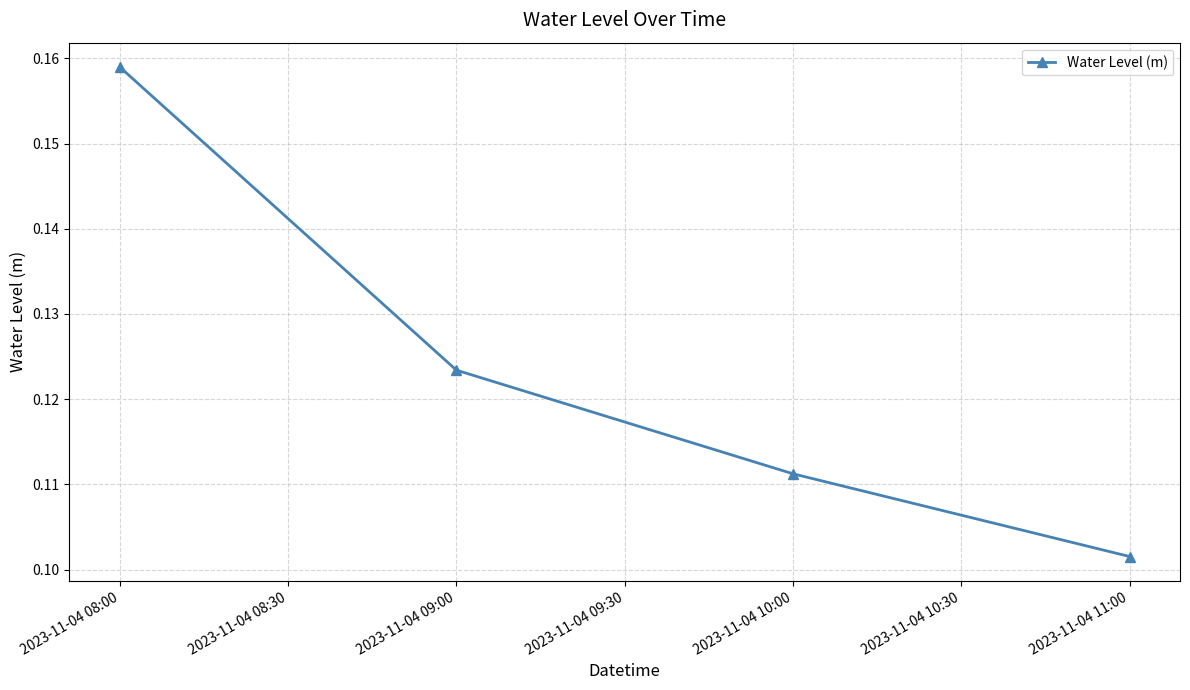

What is the smallest value displayed?

0.1